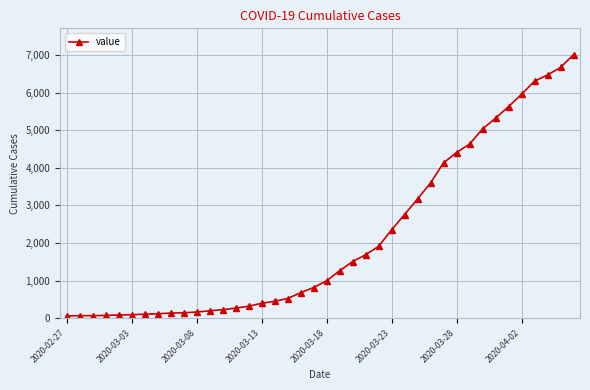

What is the average value?

2145